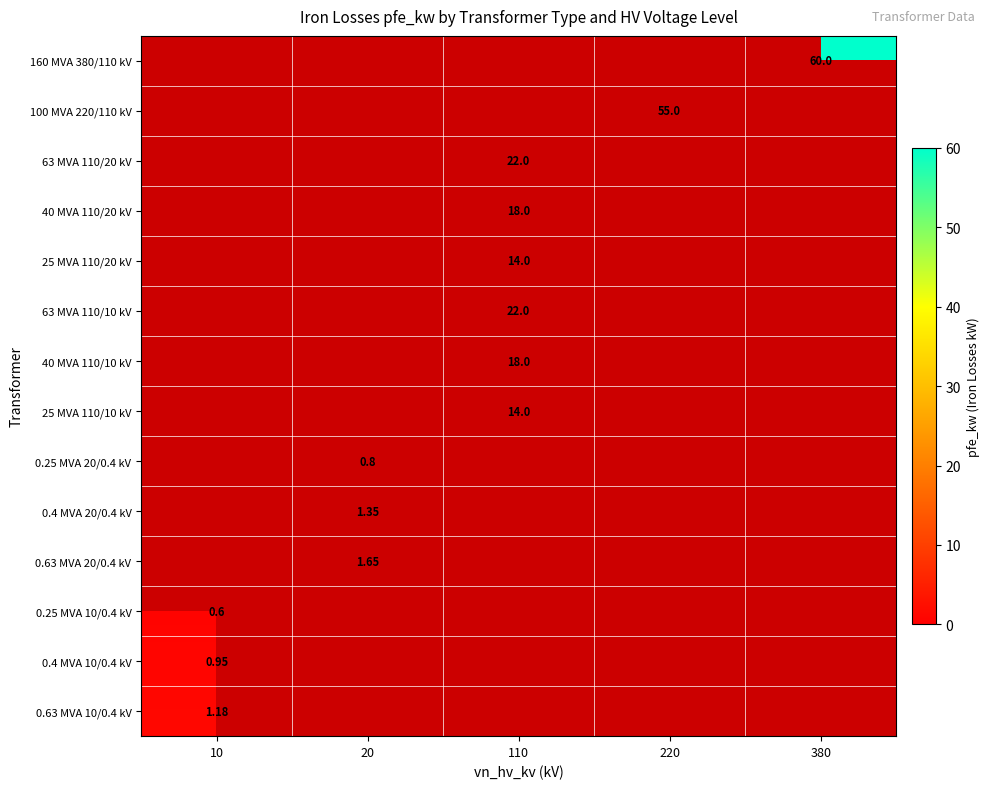

Is it true that 0.63 MVA 20/0.4 kV equals 0.8 at 220?

False